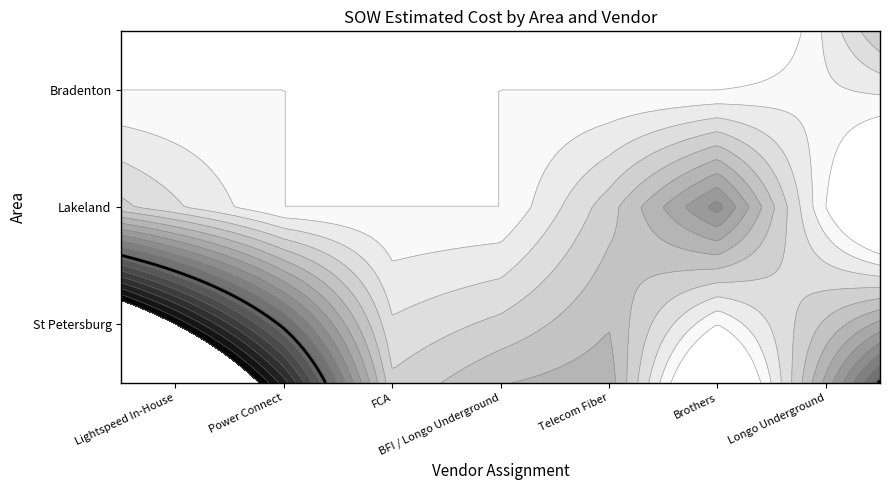

List the series in order of their peak value, highest first.

St Petersburg, Lakeland, Bradenton